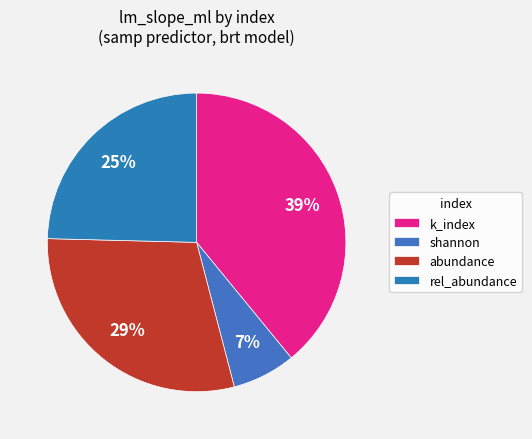

The shannon slice represents 7% of the pie. True or false?

True